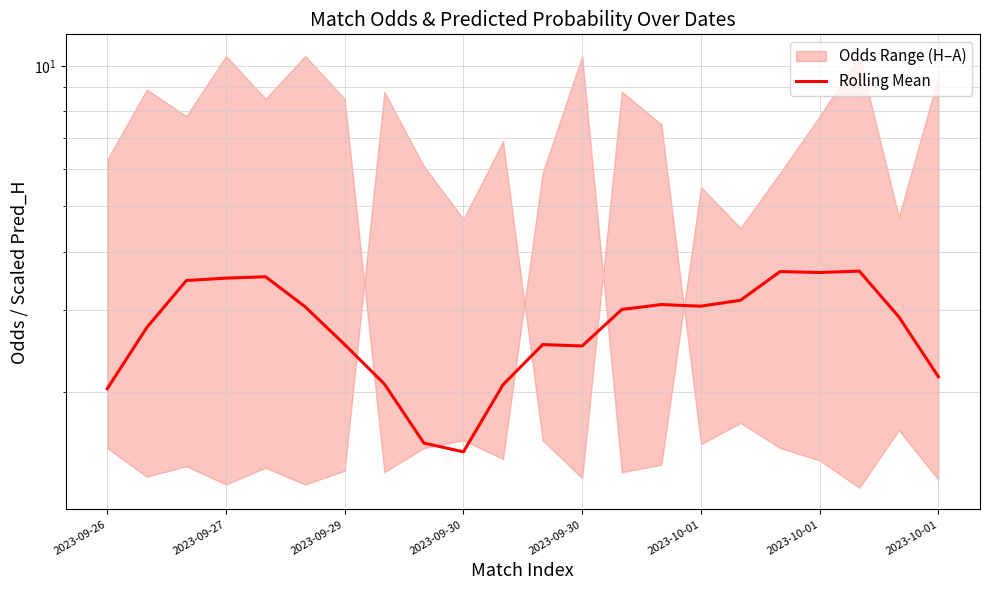

What is the maximum value shown in the chart?

3.6